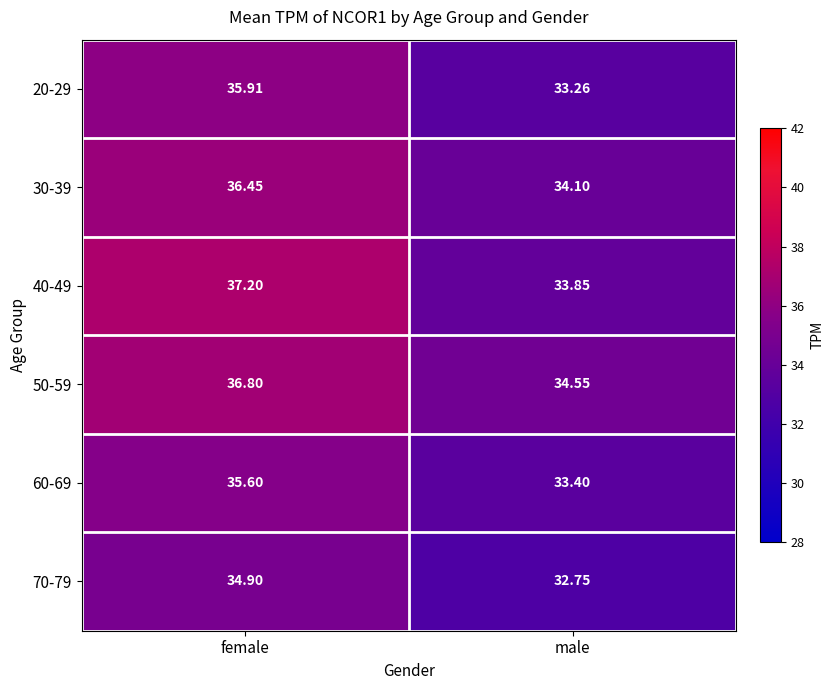

How many series are shown in this chart?

6